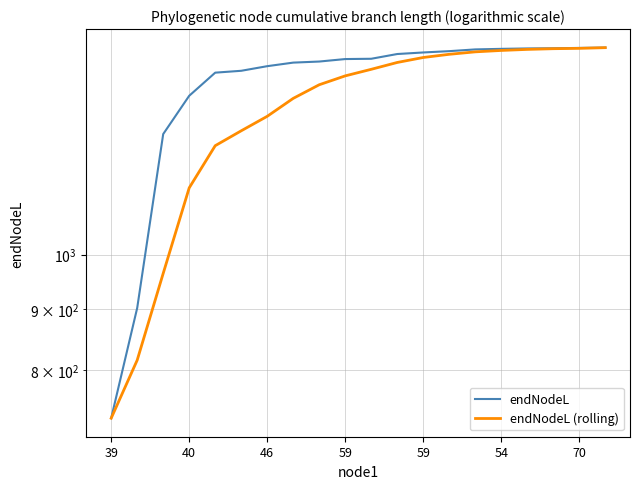

True or false: endNodeL and endNodeL (rolling) cross at least once.

False